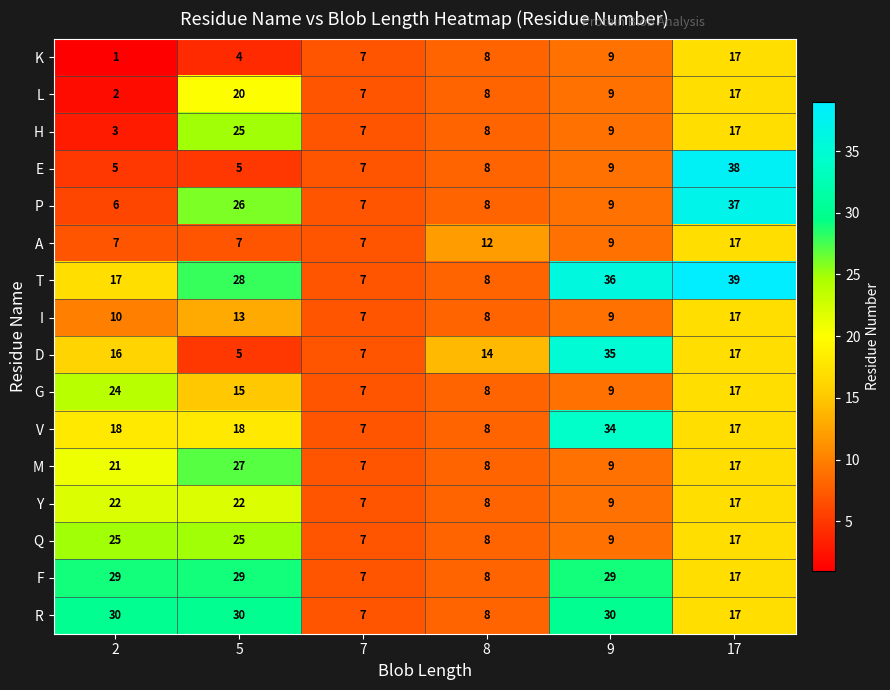

Is it true that L equals 17 at 17?

True